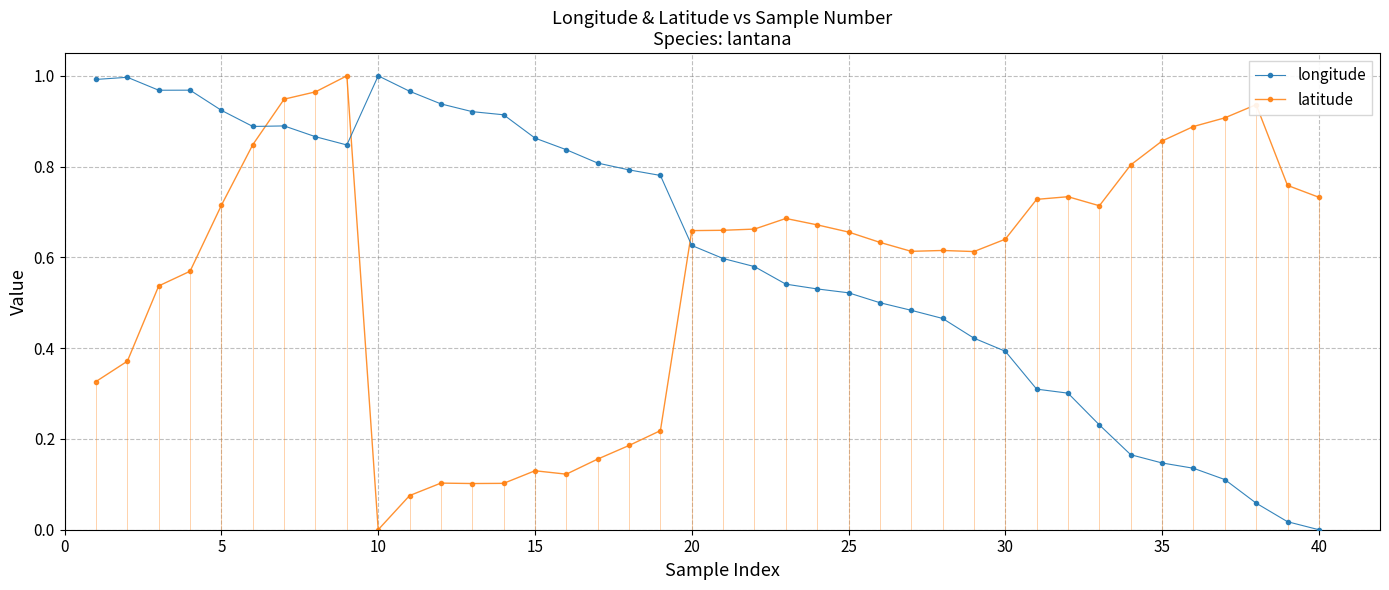

True or false: longitude has a value of 1.4 at 10.

False